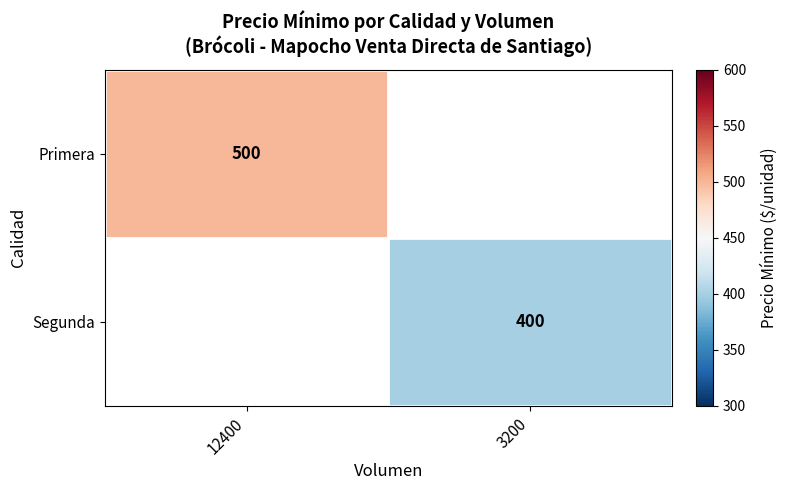

True or false: Segunda has a value of 147 at 3200.

False